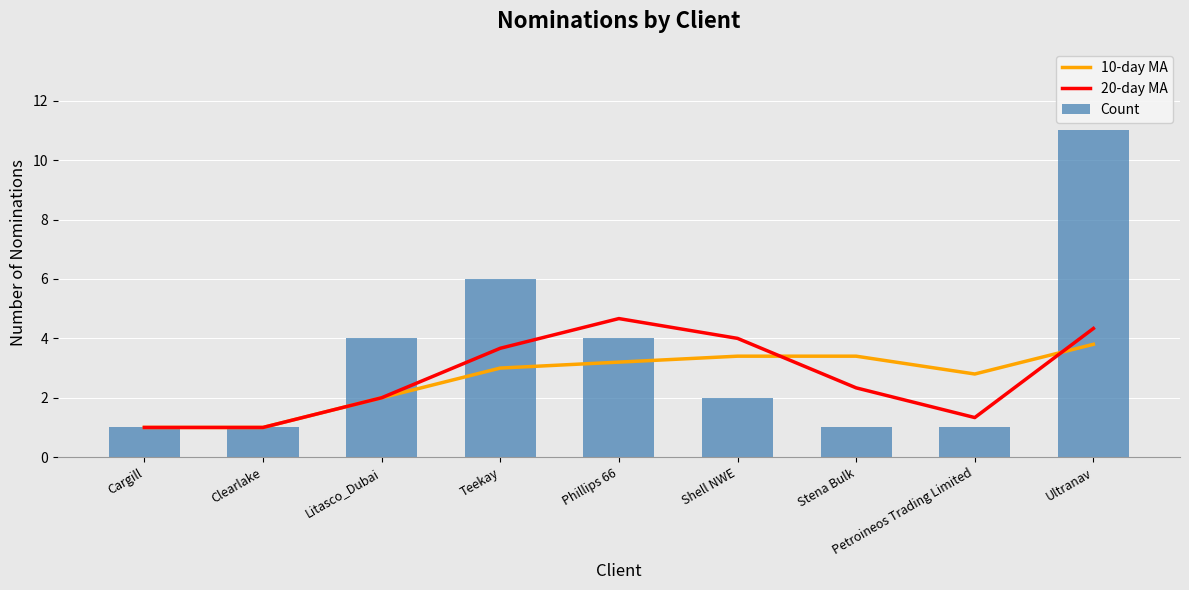

True or false: 10-day MA has a value of 5.7 at Phillips 66.

False